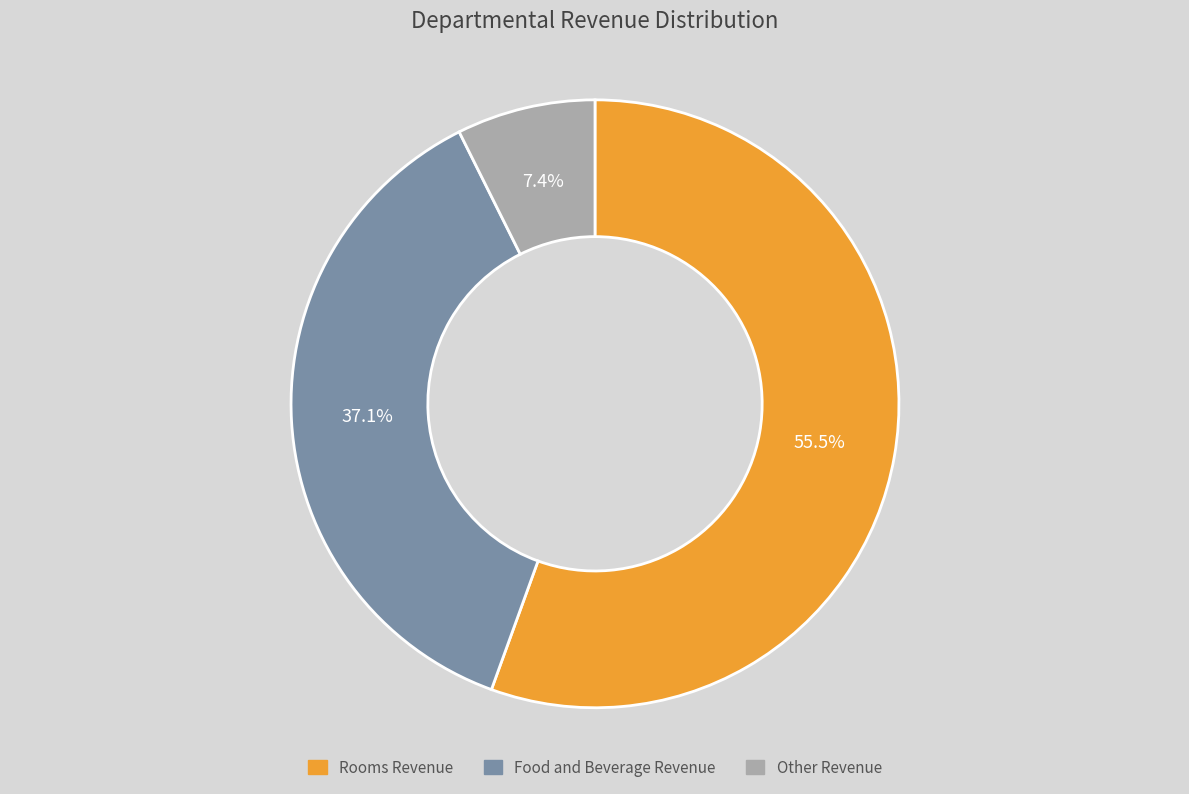

Rank the categories by value from highest to lowest.

Rooms Revenue, Food and Beverage Revenue, Other Revenue